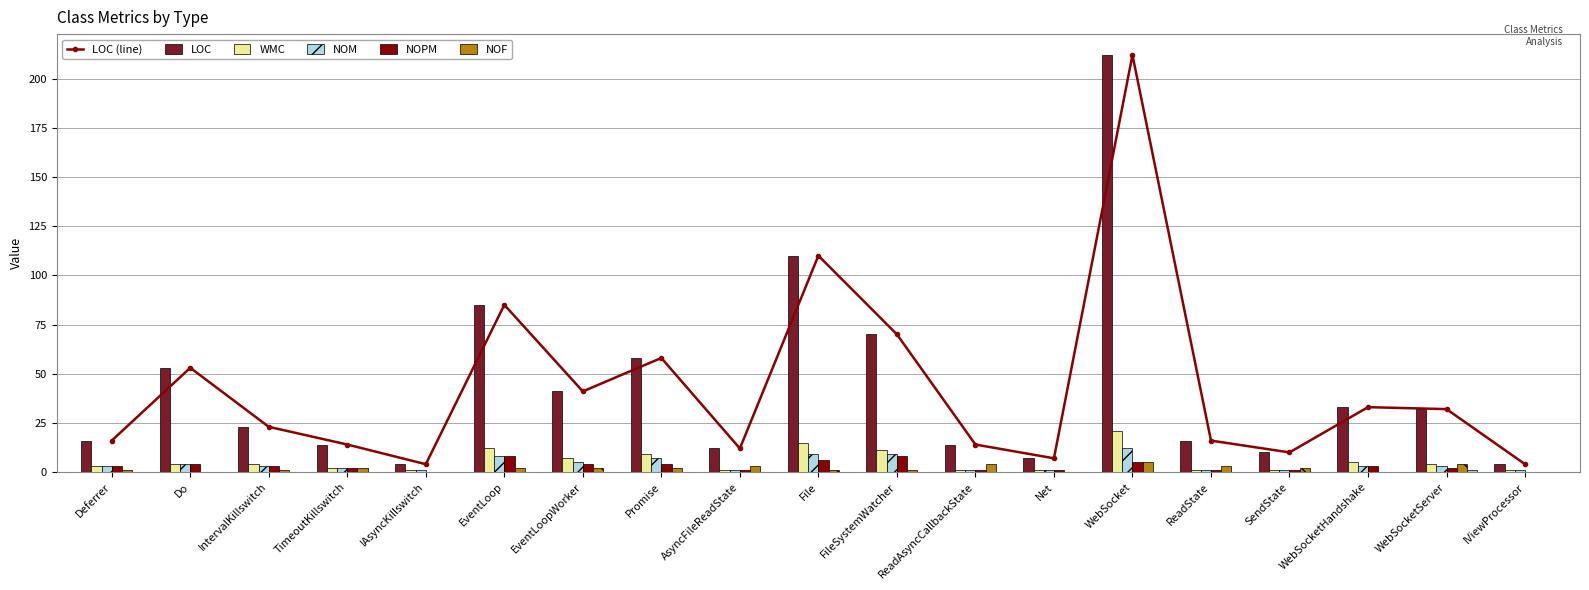

Reading left to right, list all the values displayed in this chart.

LOC: Deferrer=16	Do=53	IntervalKillswitch=23	TimeoutKillswitch=14	IAsyncKillswitch=4	EventLoop=85	EventLoopWorker=41	Promise=58	AsyncFileReadState=12	File=110	FileSystemWatcher=70	ReadAsyncCallbackState=14	Net=7	WebSocket=212	ReadState=16	SendState=10	WebSocketHandshake=33	WebSocketServer=32	IViewProcessor=4
WMC: Deferrer=3	Do=4	IntervalKillswitch=4	TimeoutKillswitch=2	IAsyncKillswitch=1	EventLoop=12	EventLoopWorker=7	Promise=9	AsyncFileReadState=1	File=15	FileSystemWatcher=11	ReadAsyncCallbackState=1	Net=1	WebSocket=21	ReadState=1	SendState=1	WebSocketHandshake=5	WebSocketServer=4	IViewProcessor=1
NOM: Deferrer=3	Do=4	IntervalKillswitch=3	TimeoutKillswitch=2	IAsyncKillswitch=1	EventLoop=8	EventLoopWorker=5	Promise=7	AsyncFileReadState=1	File=9	FileSystemWatcher=9	ReadAsyncCallbackState=1	Net=1	WebSocket=12	ReadState=1	SendState=1	WebSocketHandshake=3	WebSocketServer=3	IViewProcessor=1
NOPM: Deferrer=3	Do=4	IntervalKillswitch=3	TimeoutKillswitch=2	IAsyncKillswitch=0	EventLoop=8	EventLoopWorker=4	Promise=4	AsyncFileReadState=1	File=6	FileSystemWatcher=8	ReadAsyncCallbackState=1	Net=1	WebSocket=5	ReadState=1	SendState=1	WebSocketHandshake=3	WebSocketServer=2	IViewProcessor=0
NOF: Deferrer=1	Do=0	IntervalKillswitch=1	TimeoutKillswitch=2	IAsyncKillswitch=0	EventLoop=2	EventLoopWorker=2	Promise=2	AsyncFileReadState=3	File=1	FileSystemWatcher=1	ReadAsyncCallbackState=4	Net=0	WebSocket=5	ReadState=3	SendState=2	WebSocketHandshake=0	WebSocketServer=4	IViewProcessor=0
LCOM: Deferrer=0	Do=0	IntervalKillswitch=0	TimeoutKillswitch=0	IAsyncKillswitch=0	EventLoop=0	EventLoopWorker=0	Promise=0	AsyncFileReadState=0	File=0	FileSystemWatcher=0	ReadAsyncCallbackState=0	Net=0	WebSocket=0	ReadState=0	SendState=0	WebSocketHandshake=0	WebSocketServer=1	IViewProcessor=0